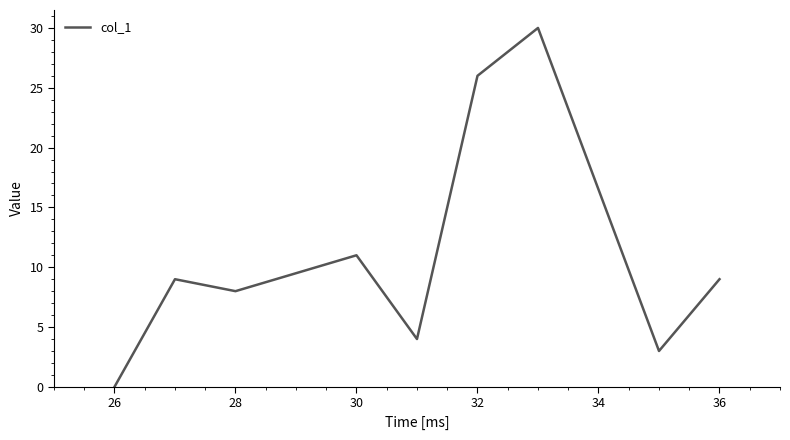

What is the maximum value shown in the chart?

30